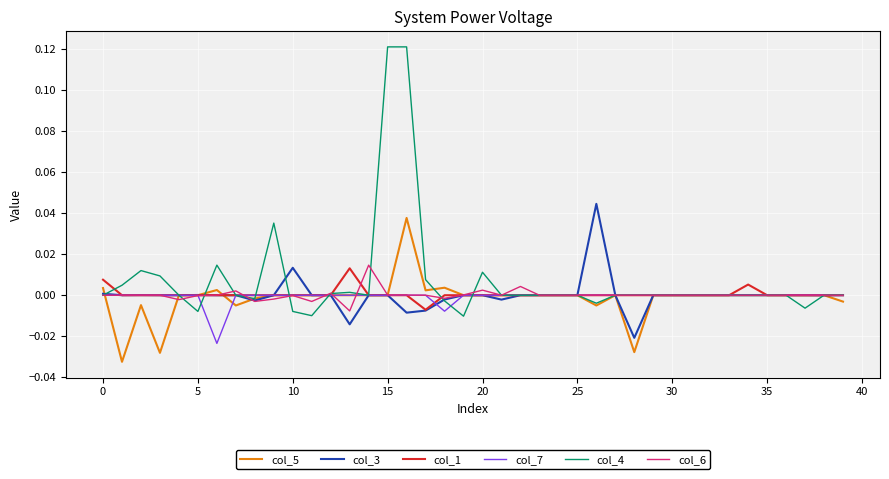

Which series has the largest range (max minus min)?

col_4